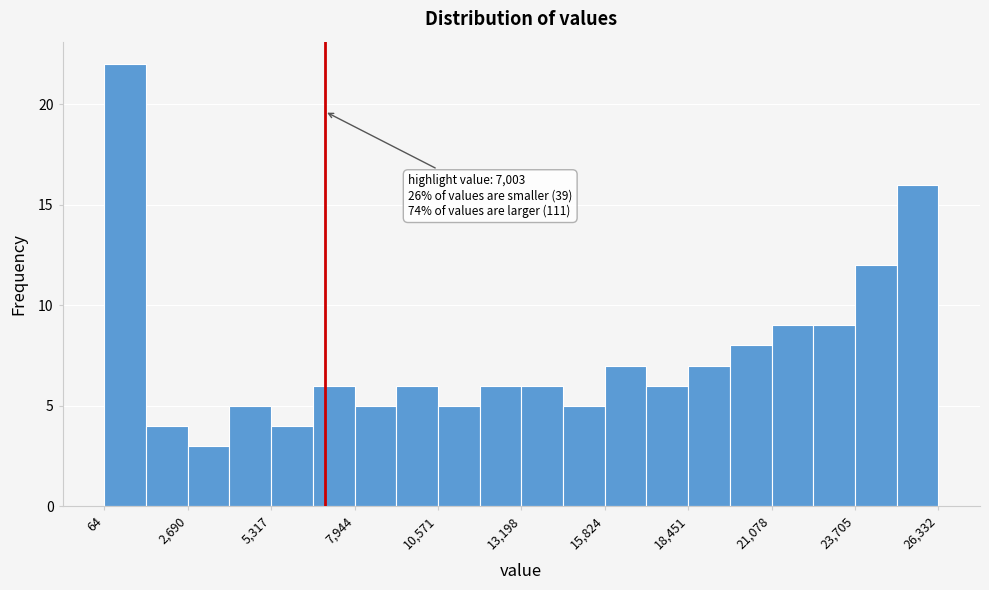

Around what value on the x-axis is the tallest bar? Give the approximate position of its centre, as read against the axis.

500